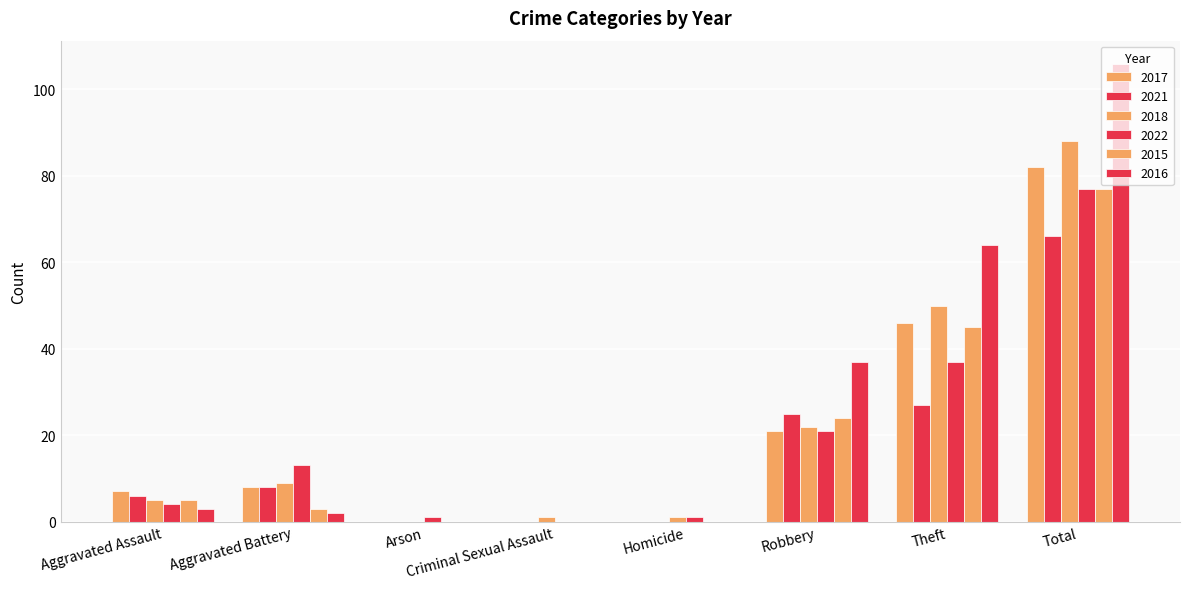

How many groups of bars are there?

8